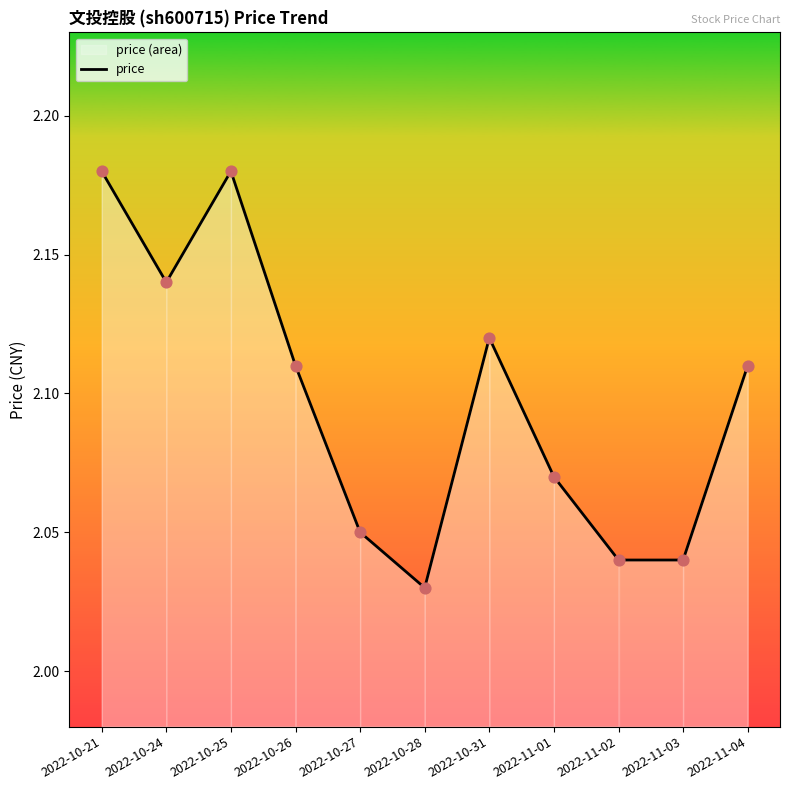

What is the change in value from 2022-10-21 to 2022-11-01?

-0.1